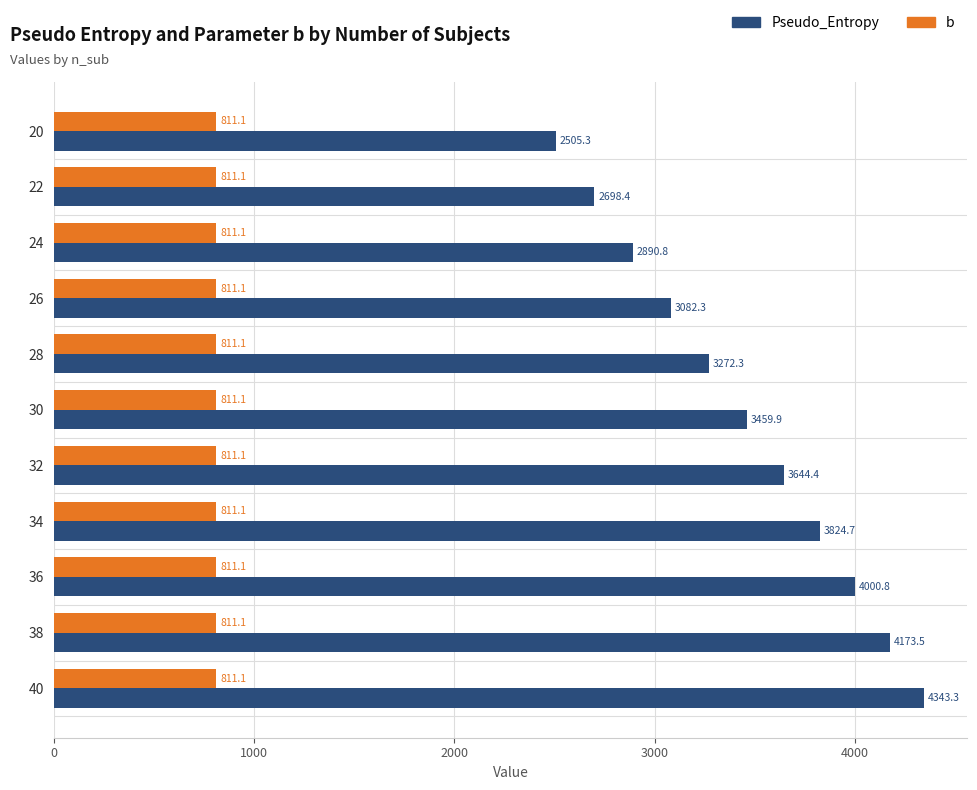

Which category has the highest value in the Pseudo_Entropy series?

40